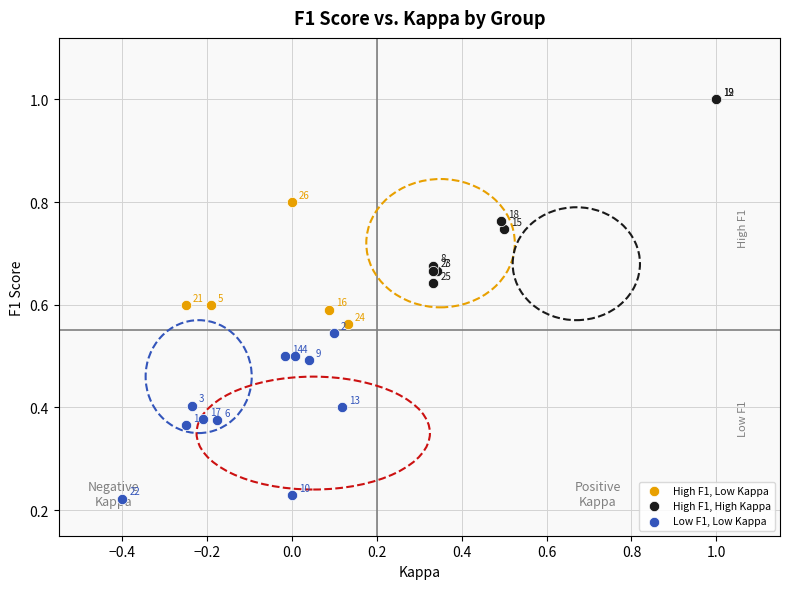

Which series reaches the minimum Y coordinate?

Low F1, Low Kappa